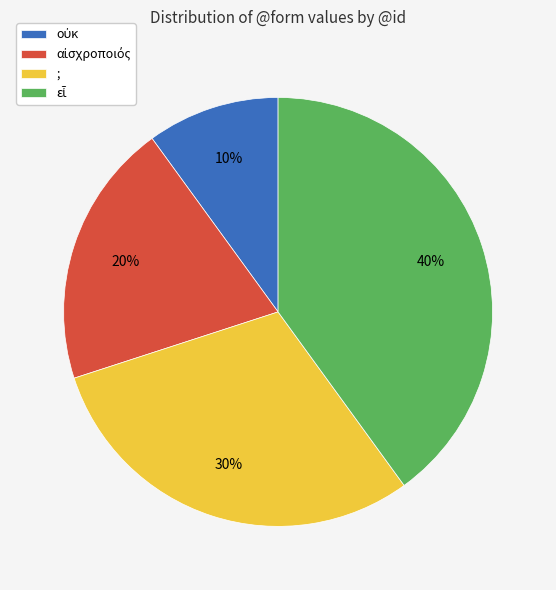

To the nearest percent, what portion does ; represent?

30%